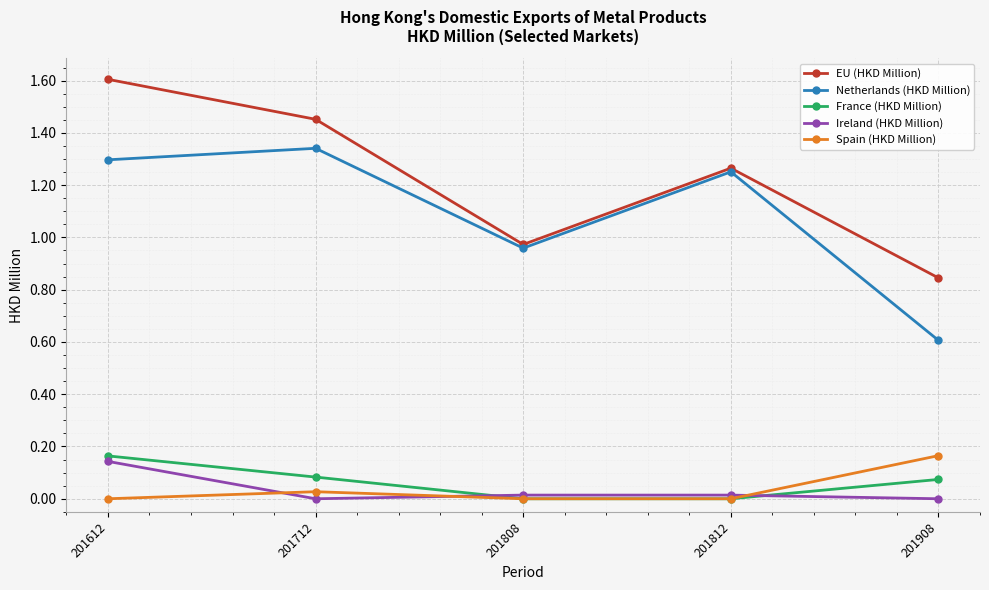

Rank the series at 201908 from highest to lowest value.

EU (HKD Million), Netherlands (HKD Million), Spain (HKD Million), France (HKD Million), Ireland (HKD Million)